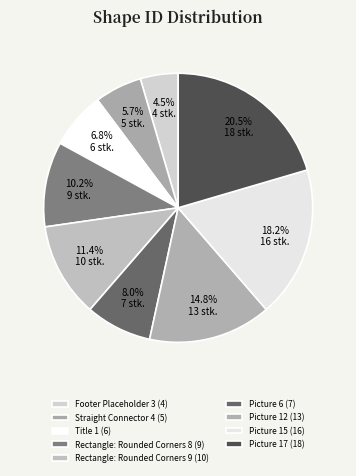

Do Footer Placeholder 3 and Picture 15 together represent more than half of the pie?

No